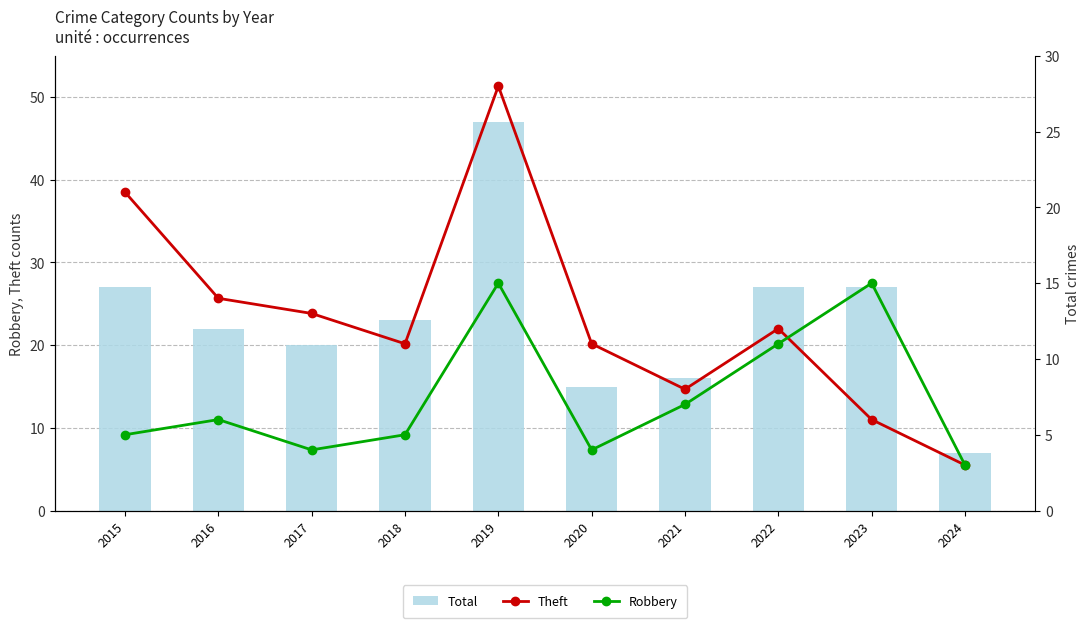

What is the difference between the maximum and second lowest values in the Total series?

32